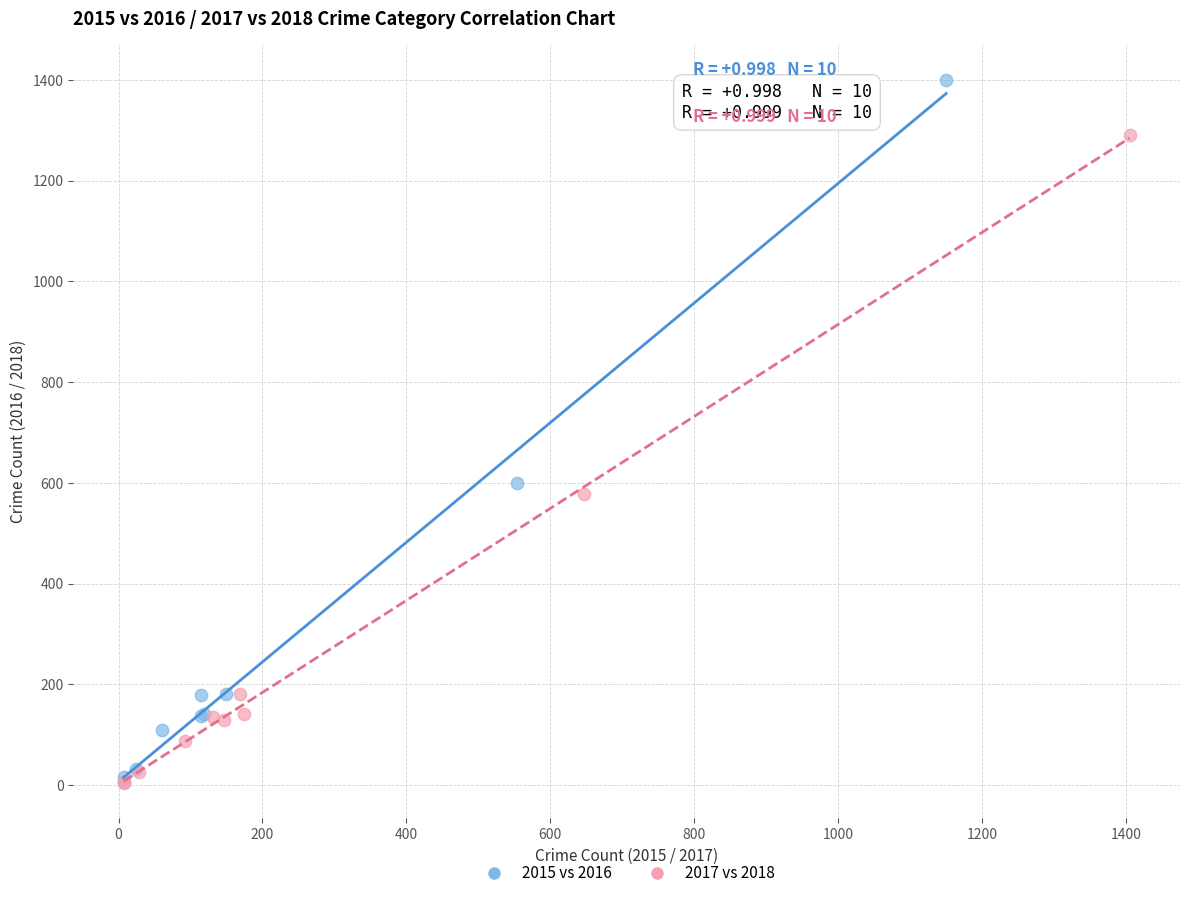

Which series has the largest Y range (max minus min)?

2015 vs 2016